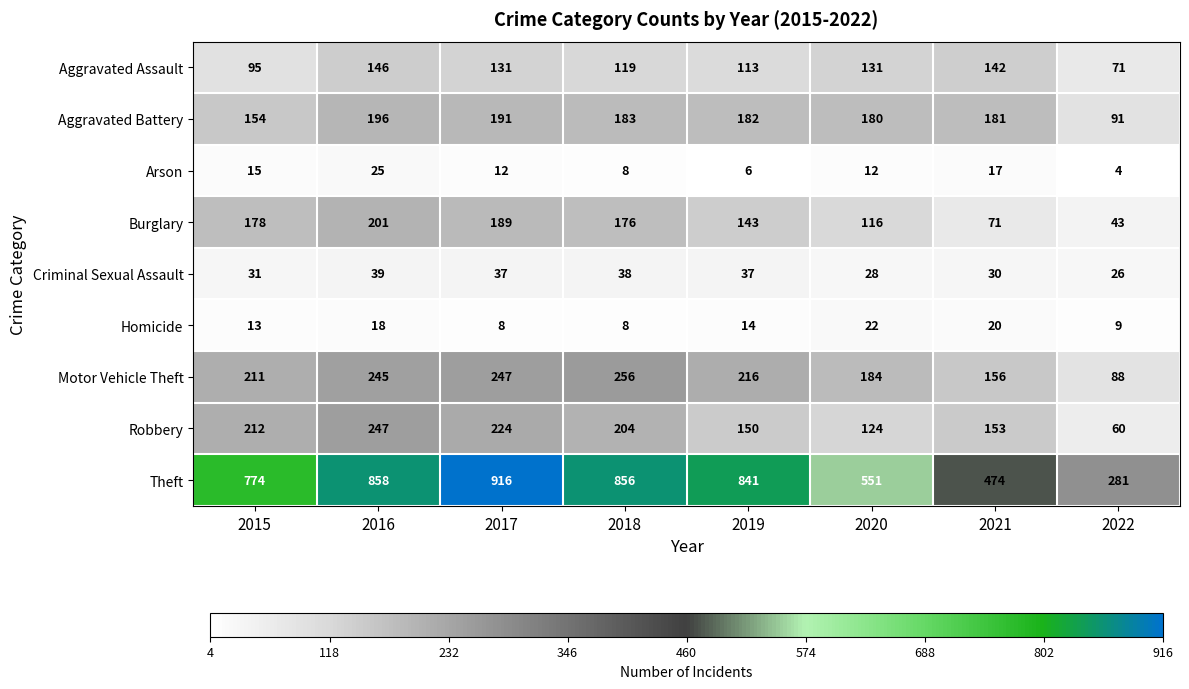

True or false: Homicide has a value of 14 at 2019.

True